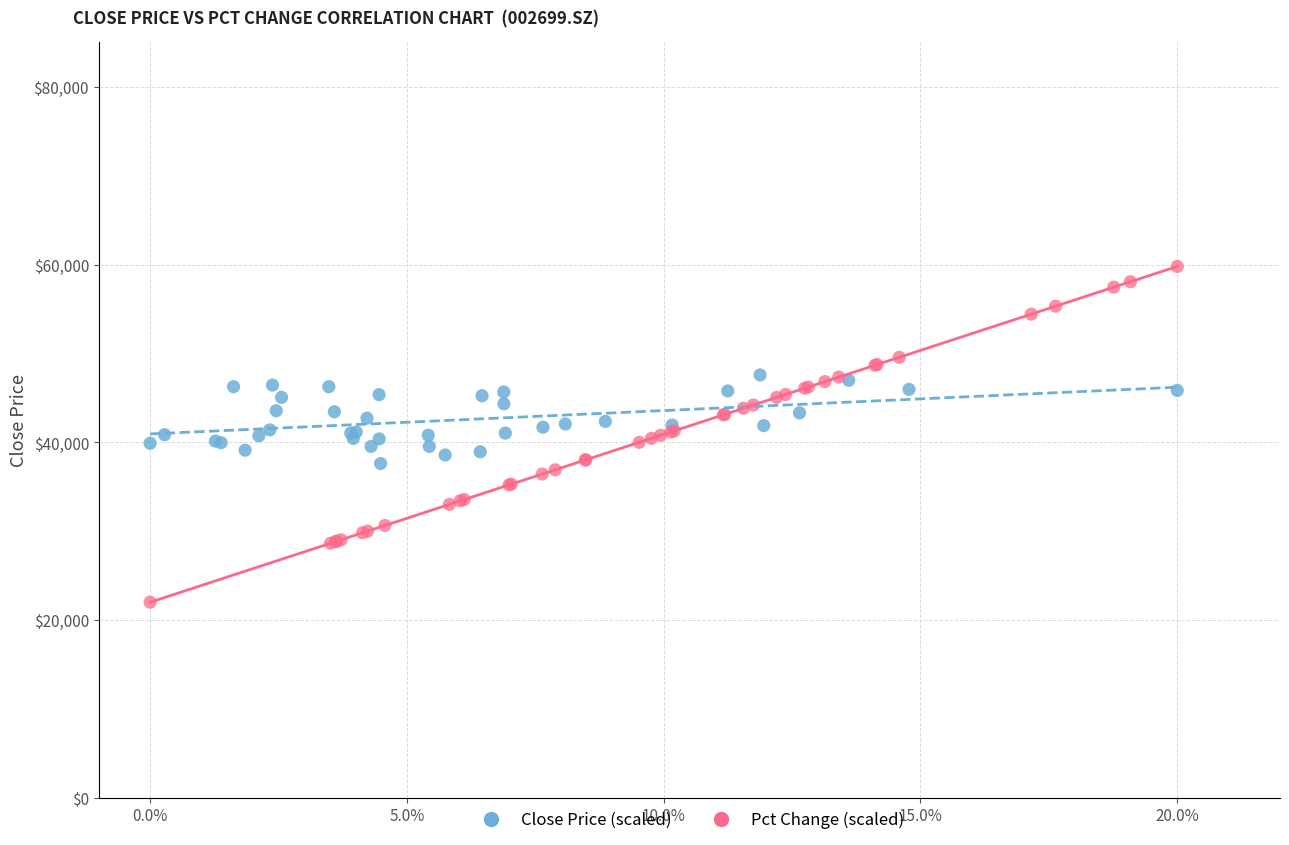

Which series has the largest Y range (max minus min)?

Pct Change (scaled)